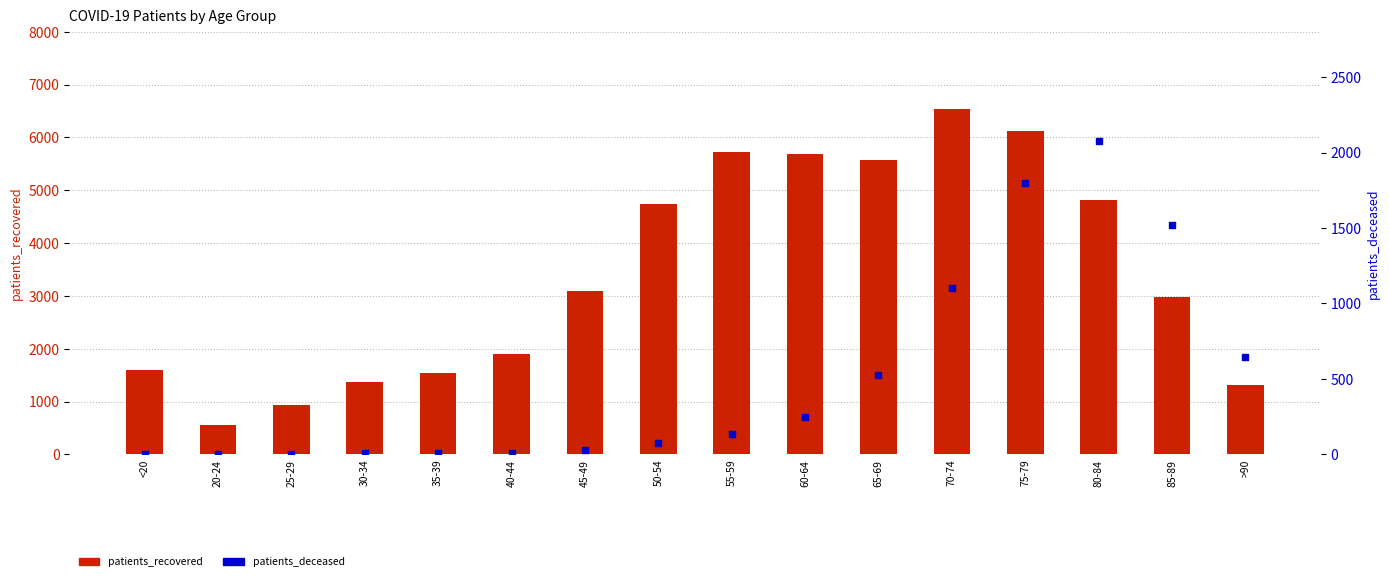

Which series reaches the maximum Y coordinate?

patients_recovered